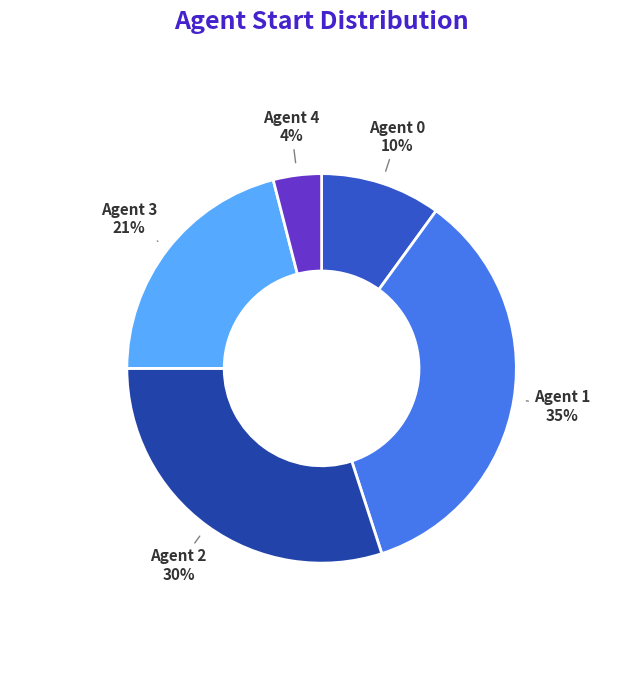

Is the sum of Agent 2 30% and Agent 0 10% greater than half?

No